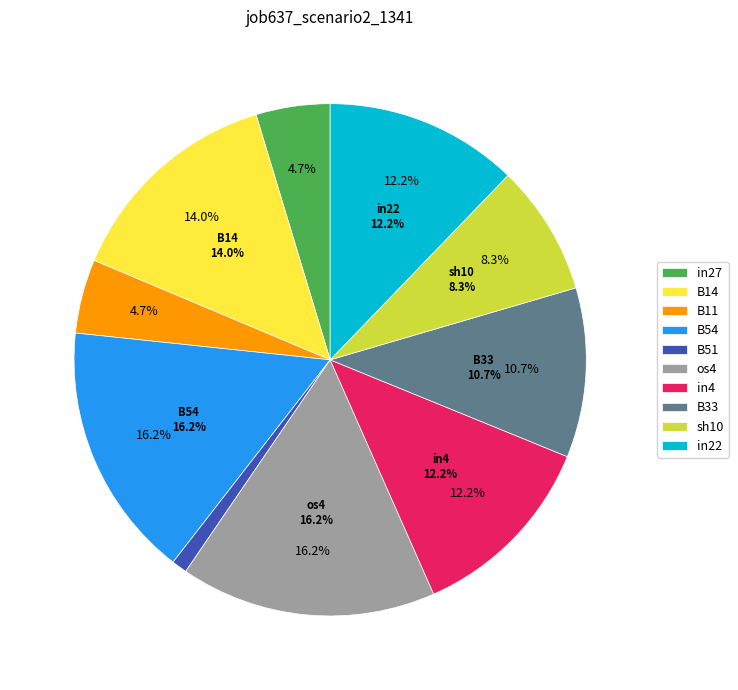

To the nearest percent, what portion does B11 represent?

5%